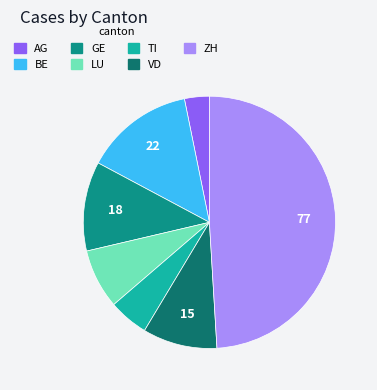

How many slices are in this pie chart?

7